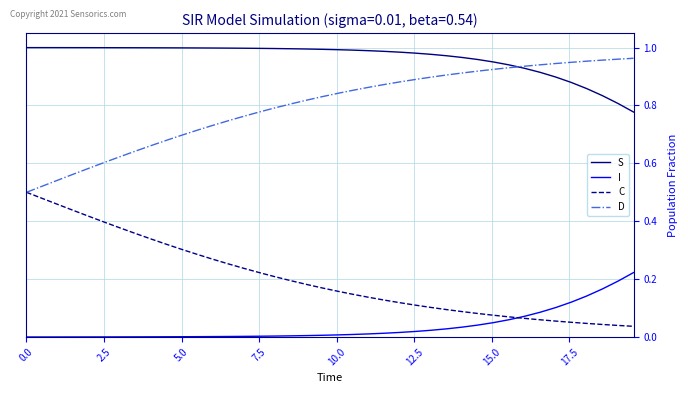

True or false: I and D cross at least once.

False